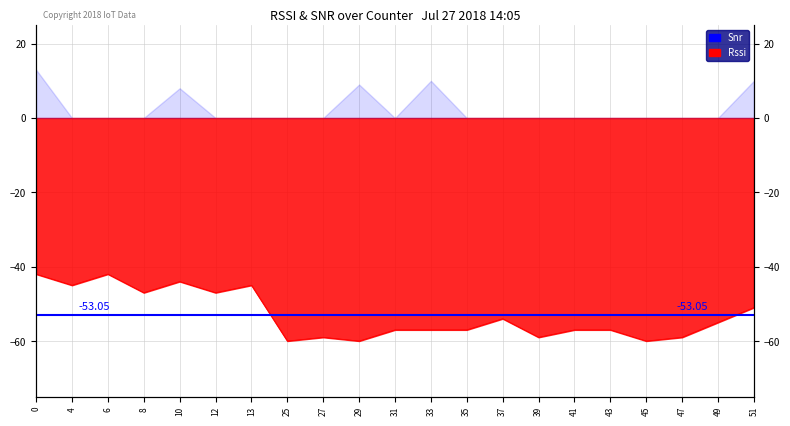

Reading right to left, extract all data points from this chart.

-51	-55	-59	-60	-57	-57	-59	-54	-57	-57	-57	-60	-59	-60	-45	-47	-44	-47	-42	-45	-42